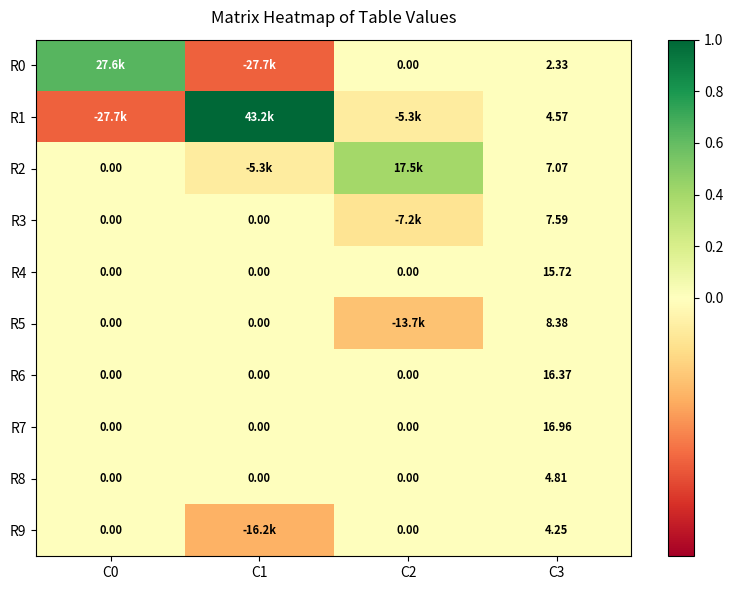

At which label does R0 first exceed 0?

C0